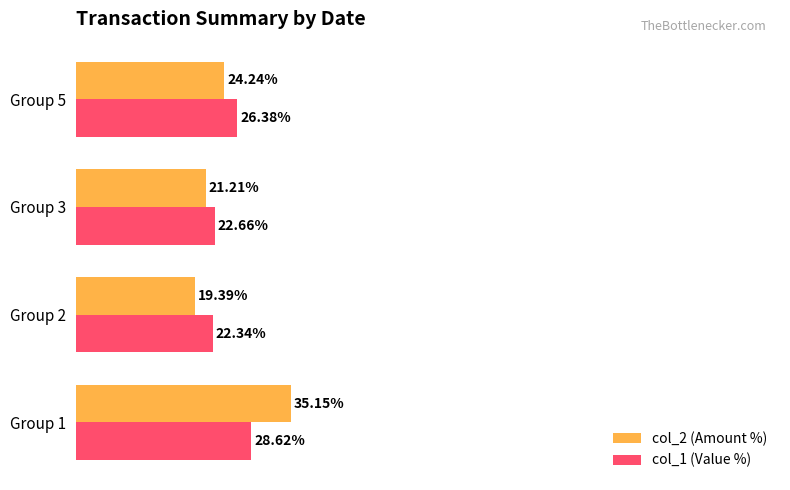

List the labels in order of col_2 (Amount %) value, largest first.

Group 1, Group 5, Group 3, Group 2